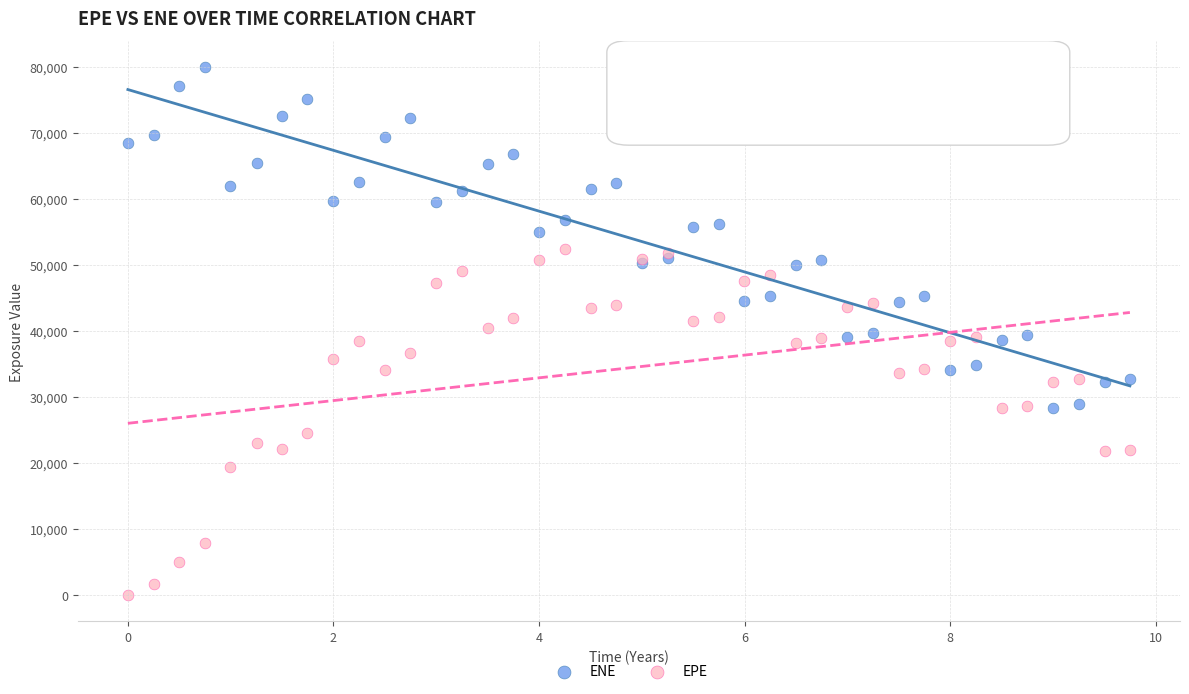

Which series reaches the maximum Y coordinate?

ENE